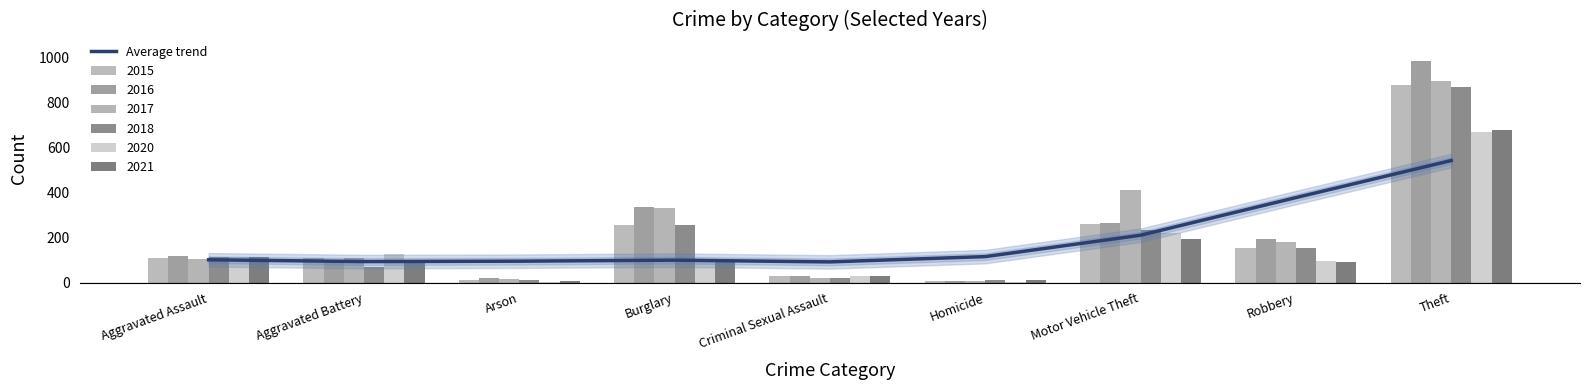

Reading left to right, list all the values displayed in this chart.

101.0	93.1	94.8	99.4	91.7	115.1	209.9	376.7	541.1